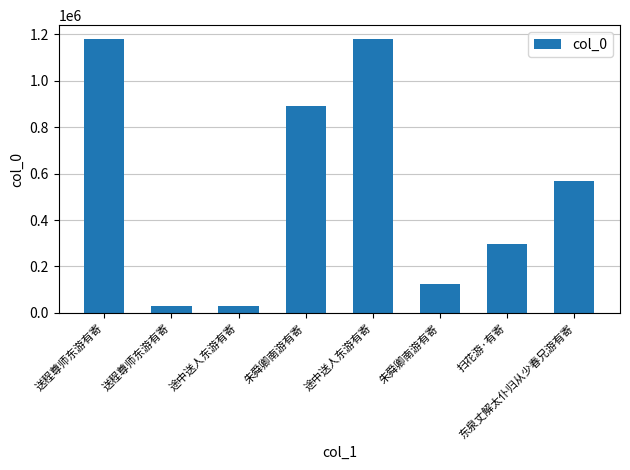

Rank the categories by value from lowest to highest.

送程尊师东游有寄, 途中送人东游有寄, 朱舜卿南游有寄, 扫花游·有寄, 东泉丈解太仆归从少春兄游有寄, 朱舜卿南游有寄, 送程尊师东游有寄, 途中送人东游有寄